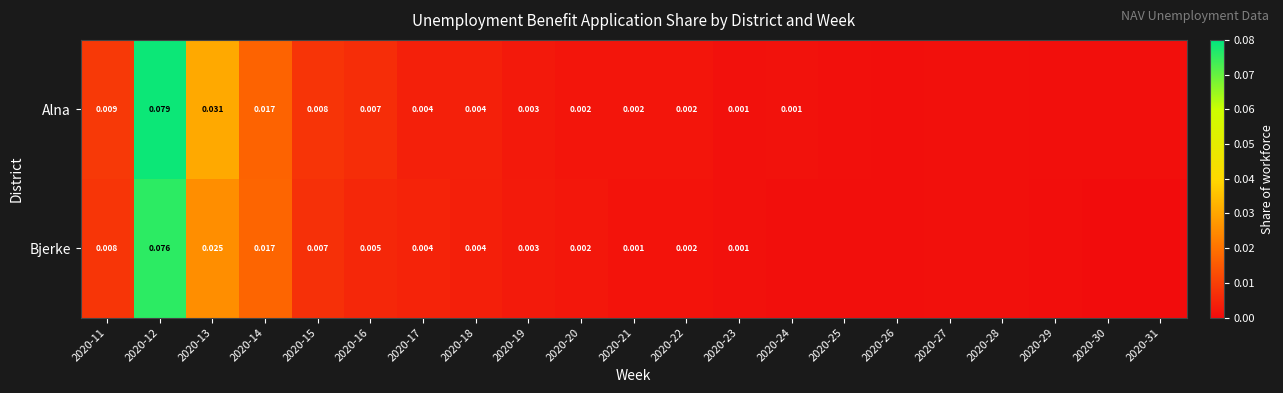

Rank the series at 2020-15 from highest to lowest value.

Alna, Bjerke